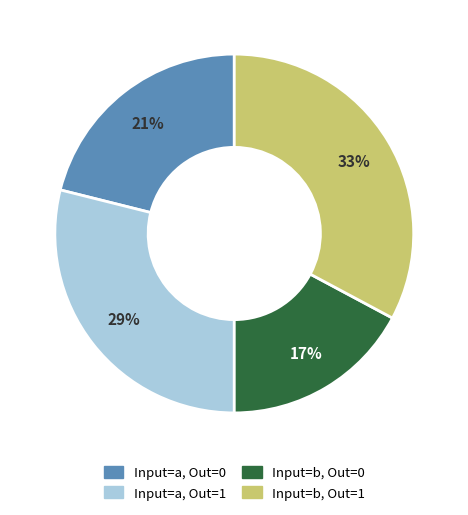

Does any single category account for the majority?

No